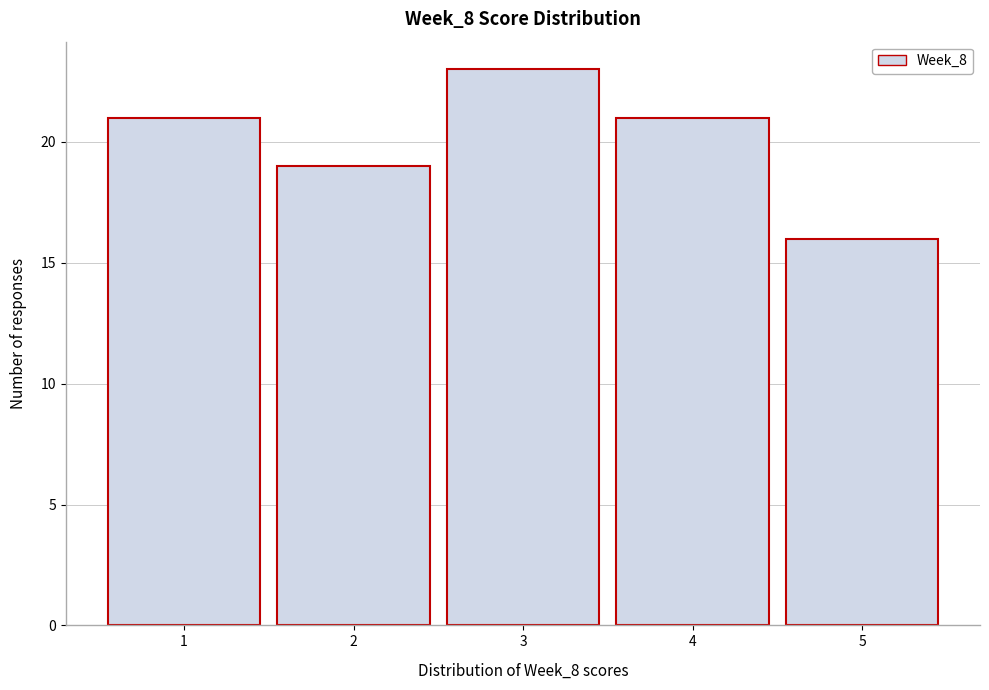

Reading left to right, transcribe this chart: for each bar, give the range it covers on the x-axis and its height. The values are not printed on the chart, so give them approximately, as read against the axis.

0.5 to 1.5: 21
1.5 to 2.5: 19
2.5 to 3.5: 23
3.5 to 4.5: 21
4.5 to 5.5: 16